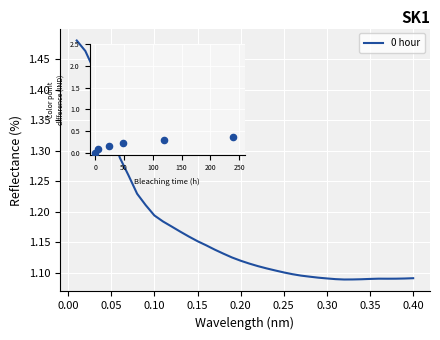

What is the difference between the maximum and minimum values?

0.4